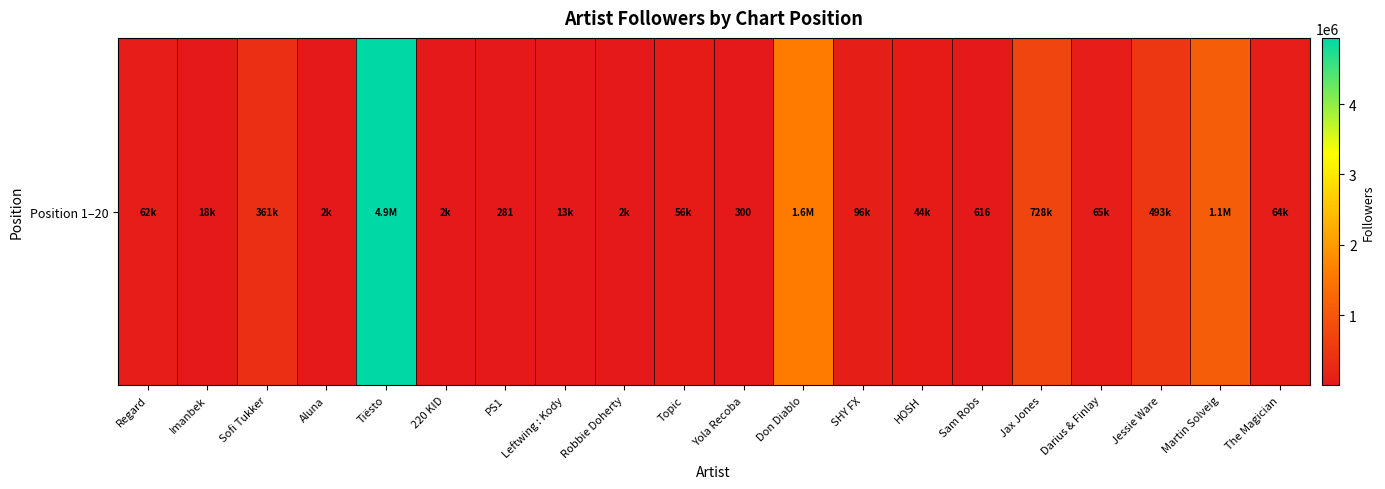

List the labels in order of value, smallest first.

PS1, Yola Recoba, Sam Robs, Aluna, 220 KID, Robbie Doherty, Leftwing : Kody, Imanbek, HOSH, Topic, Regard, The Magician, Darius & Finlay, SHY FX, Sofi Tukker, Jessie Ware, Jax Jones, Martin Solveig, Don Diablo, Tiësto